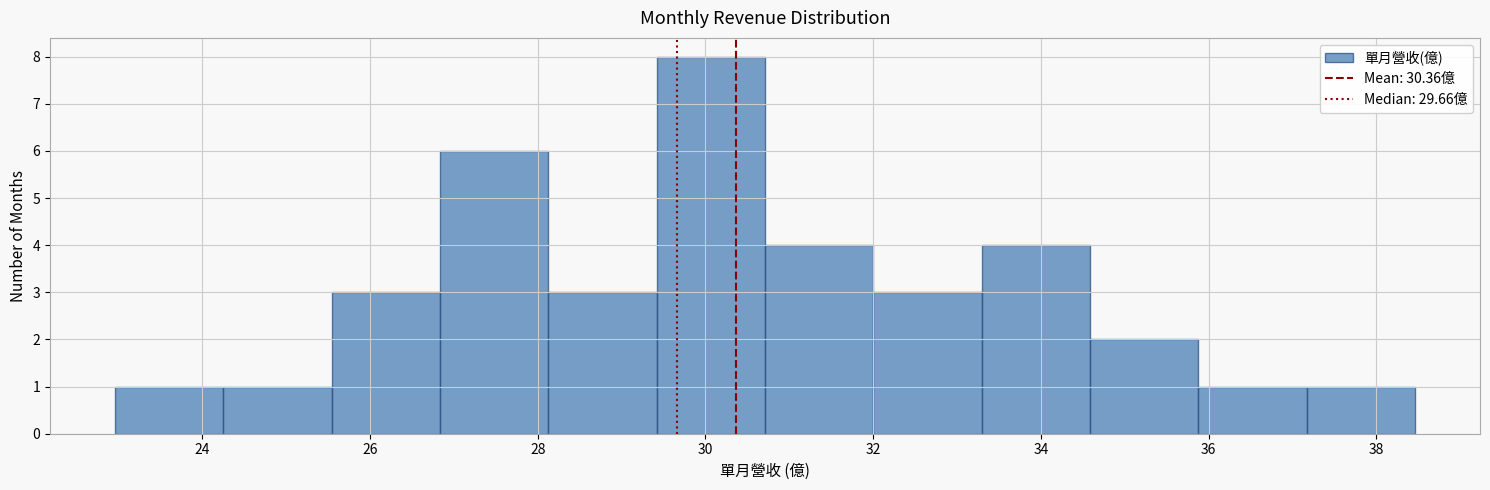

What is the height of the bar covering 30.8 to 32.0 on the x-axis? Neither the bar edges nor the heights are printed on the chart, so give them approximately, as read against the axes.

4